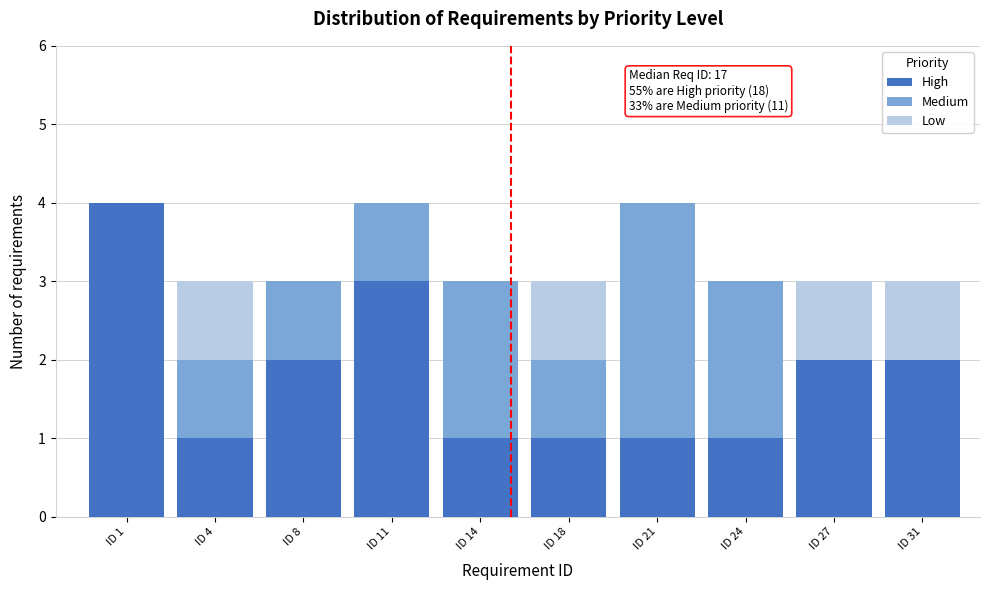

Reading right to left, transcribe the values for High.

ID 31=2	ID 27=2	ID 24=1	ID 21=1	ID 18=1	ID 14=1	ID 11=3	ID 8=2	ID 4=1	ID 1=4